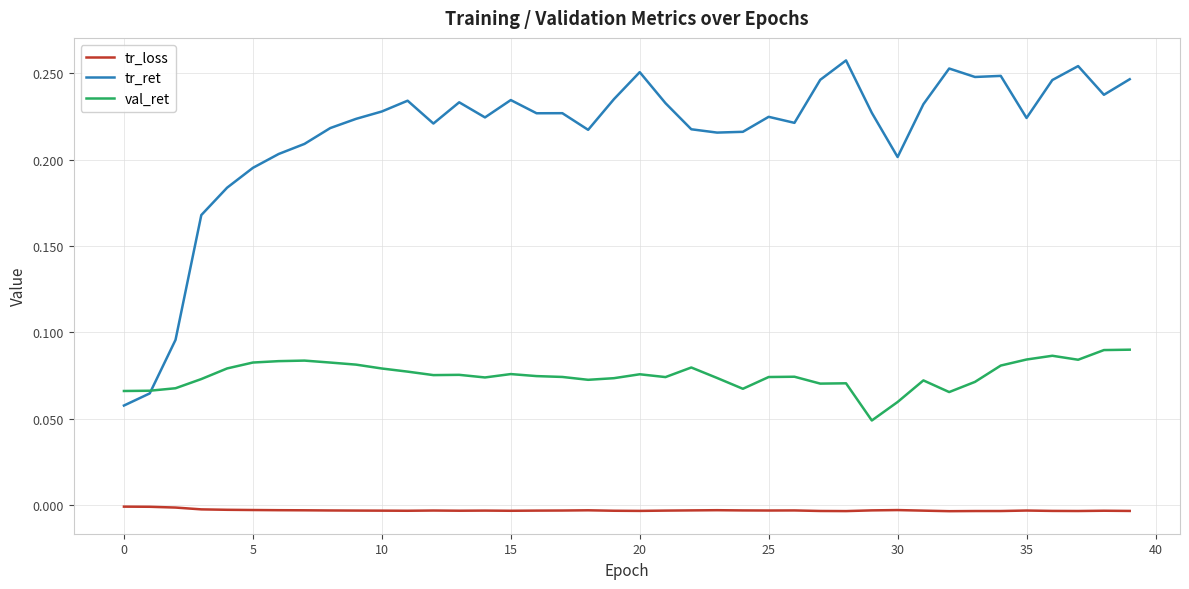

What are all the series names shown in the legend?

tr_loss, tr_ret, val_ret